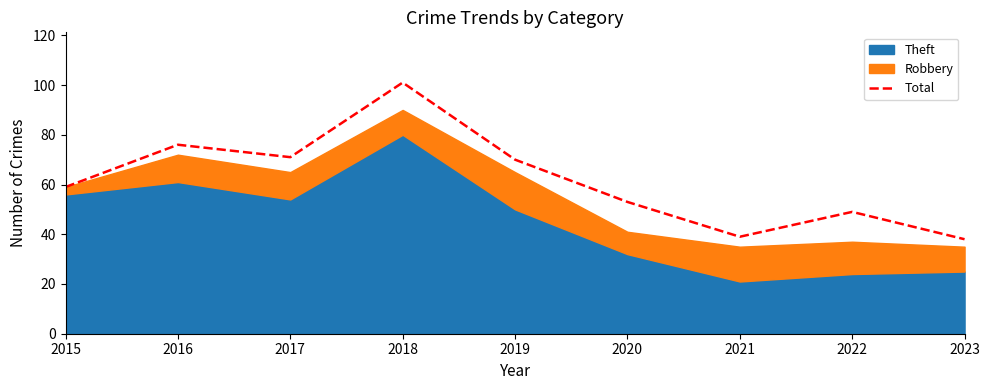

What is the maximum value shown in the chart?

101